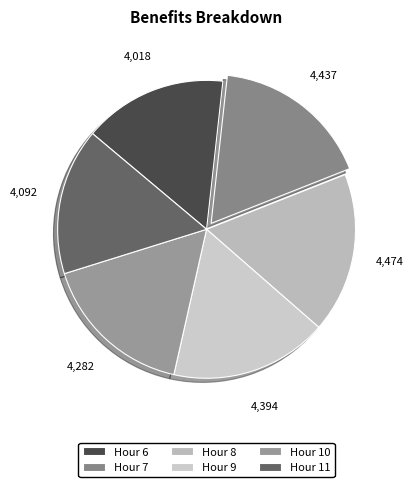

Which category has the smallest portion of the pie?

6